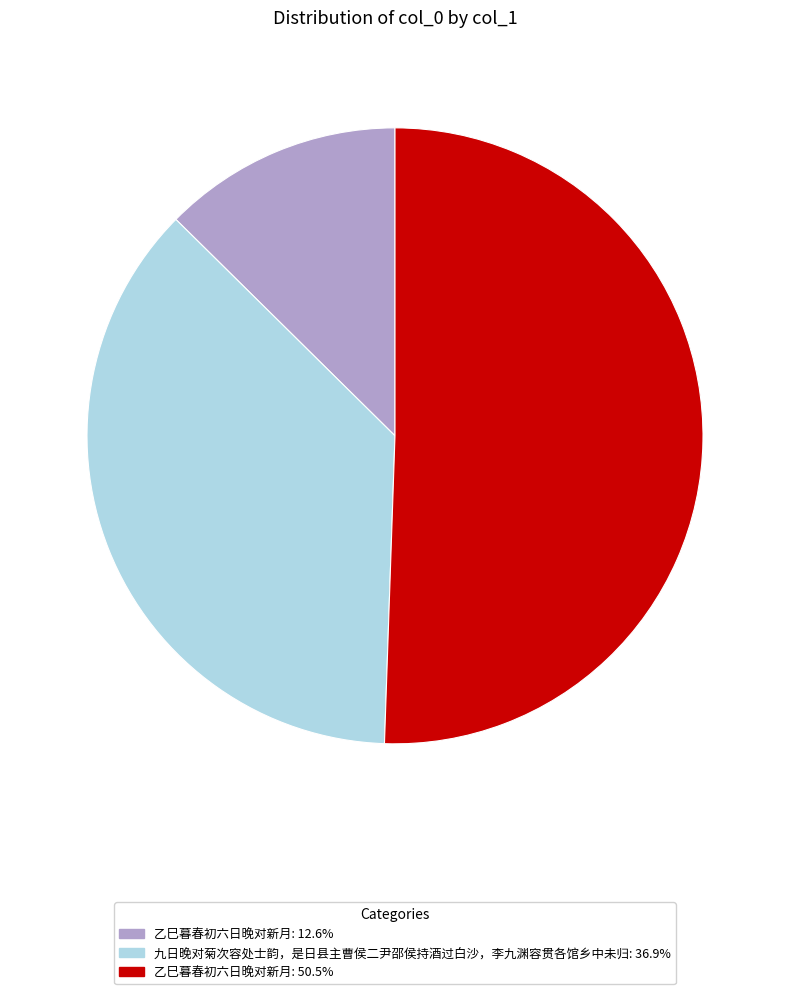

Is there any slice that represents more than half of the pie?

Yes